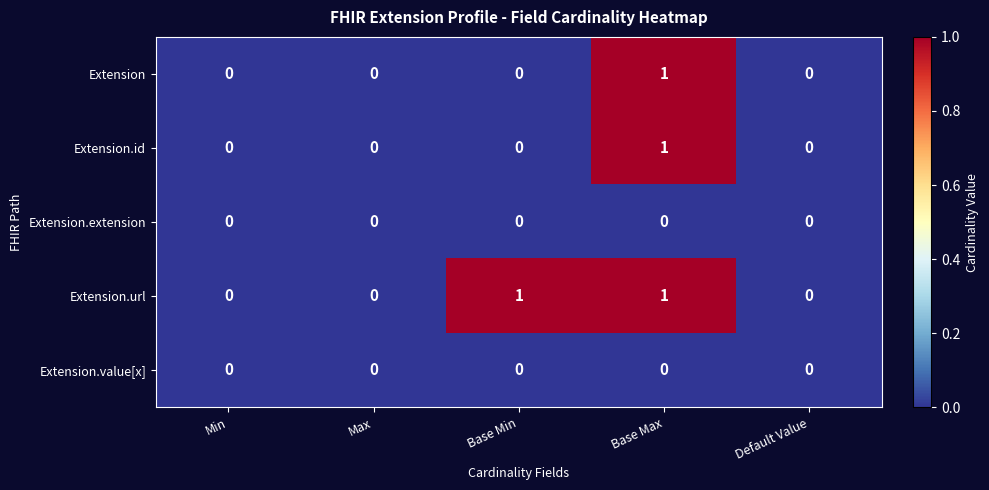

Which series has the largest total across all categories?

Extension.url